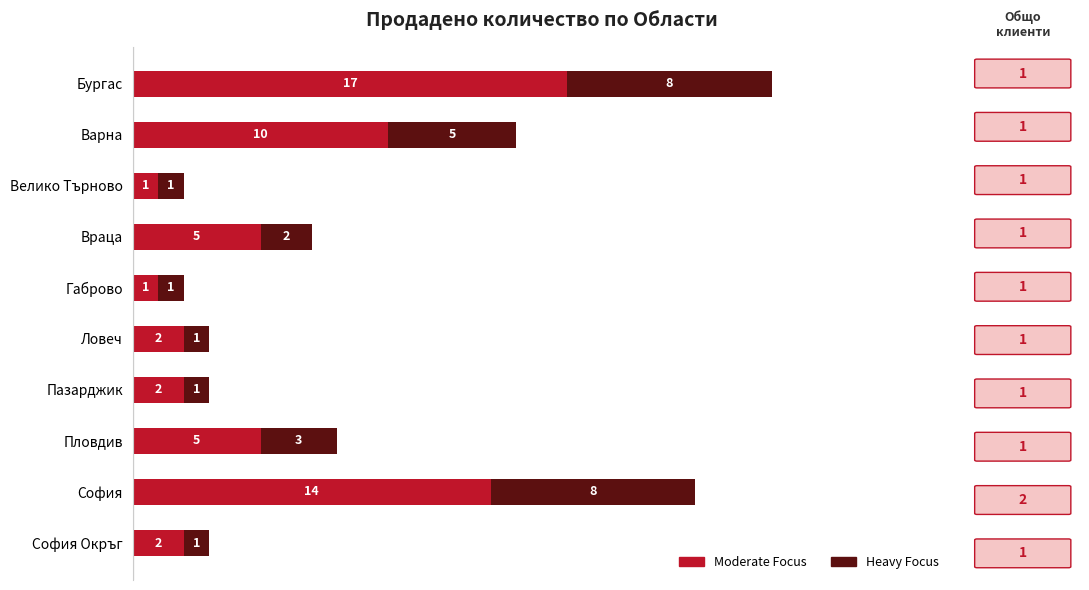

What is the total value across all series at София?

22